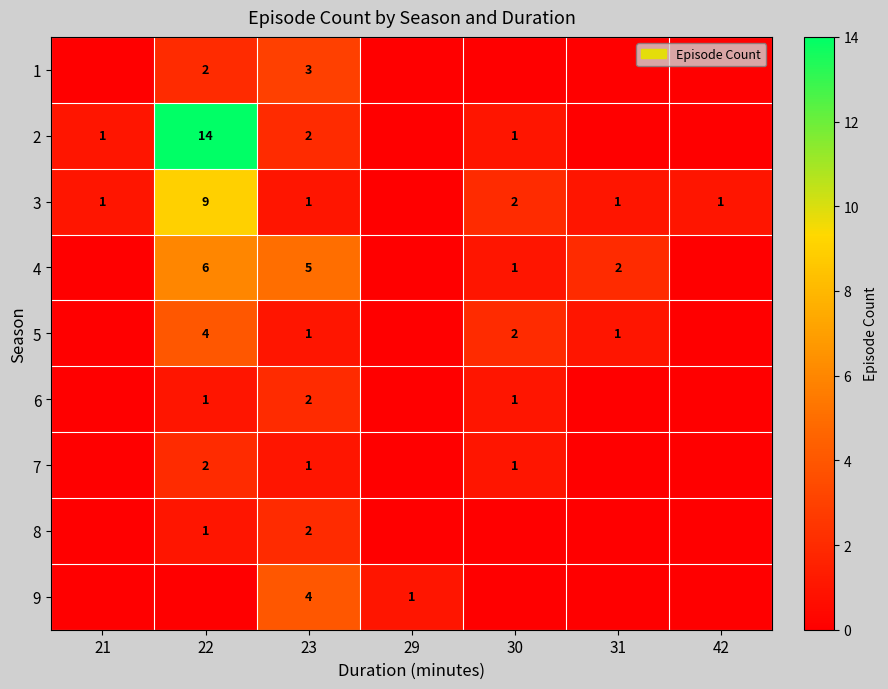

At which category is the sum across all series the highest?

22